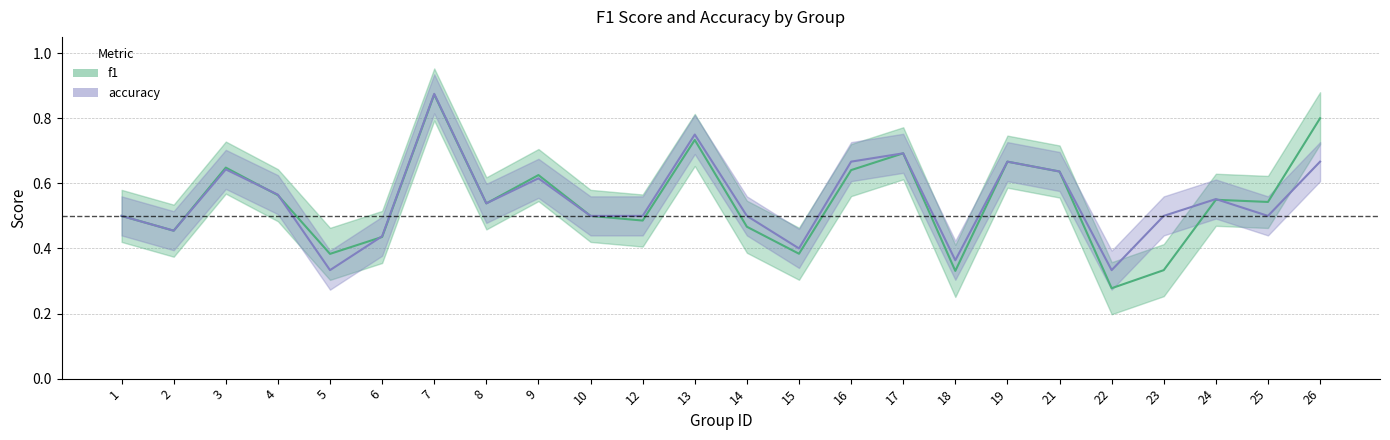

Which series has the largest total across all categories?

accuracy